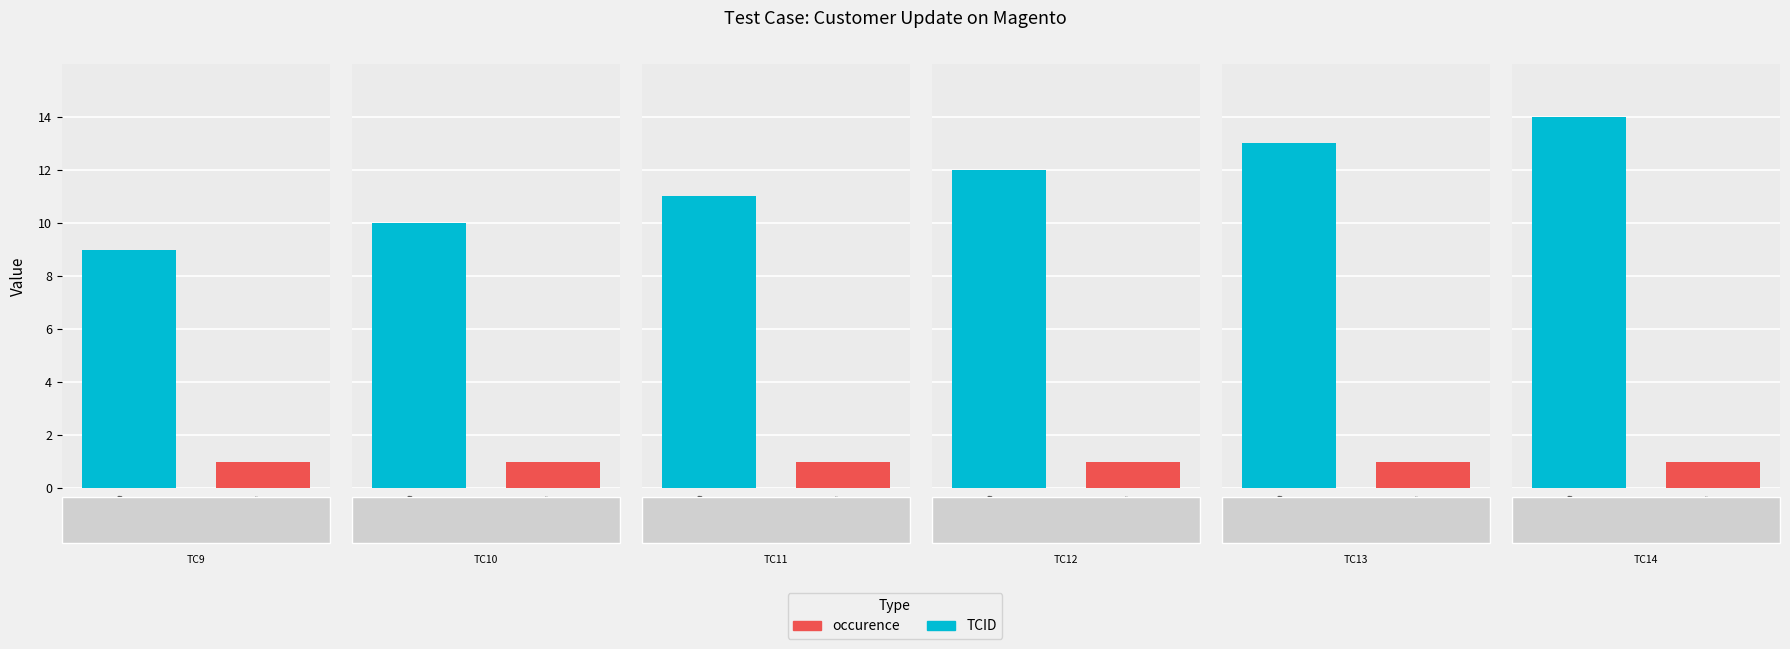

The TCID series shows 9 at Update customer information. True or false?

True